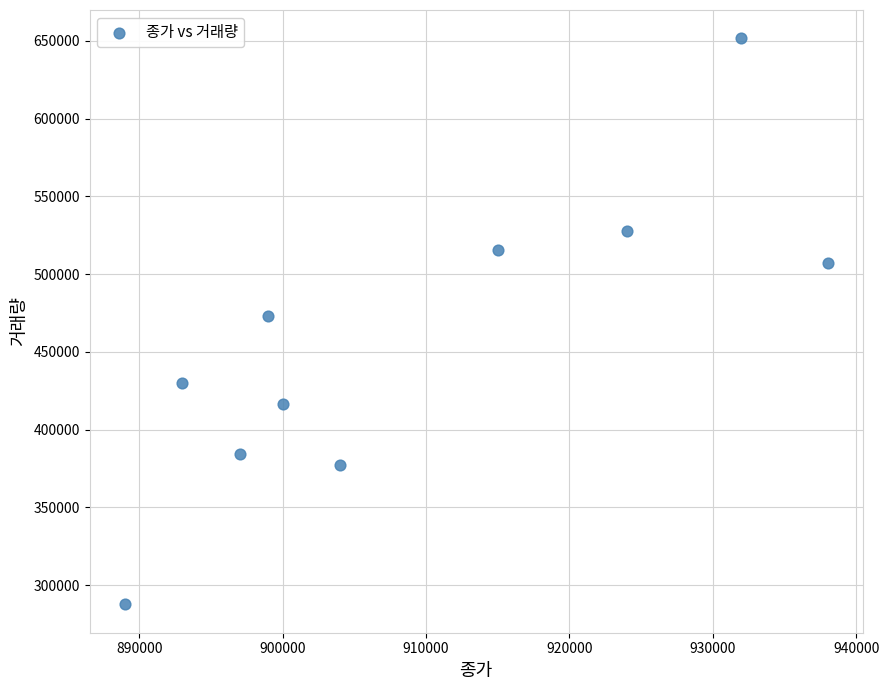

What is the range of Y values (max minus min)?

364105